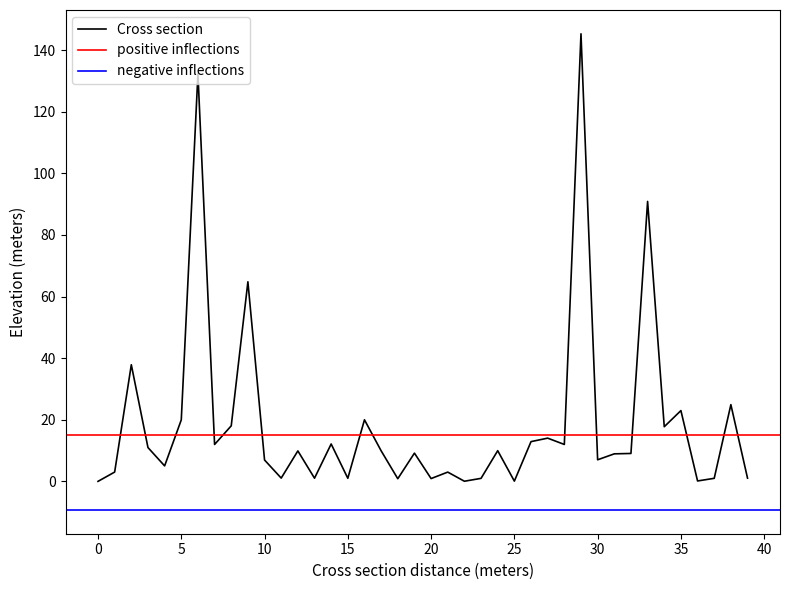

What is the maximum value shown in the chart?

145.3